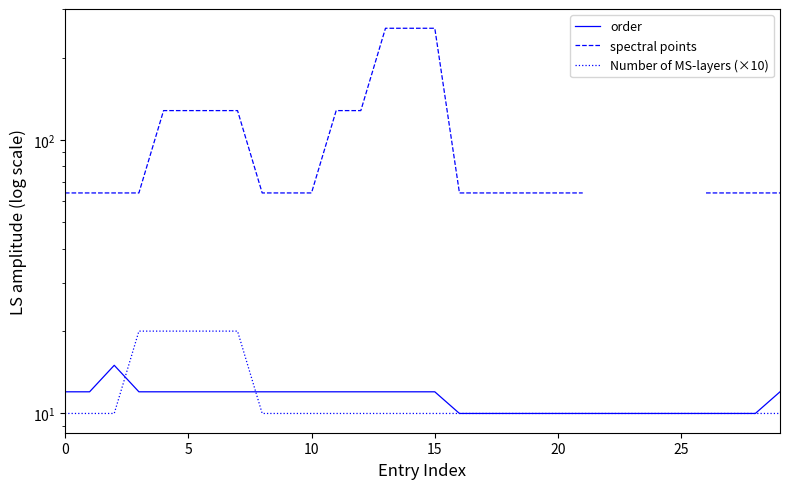

Rank the series at 8 from highest to lowest value.

spectral points, order, Number of MS-layers (×10)